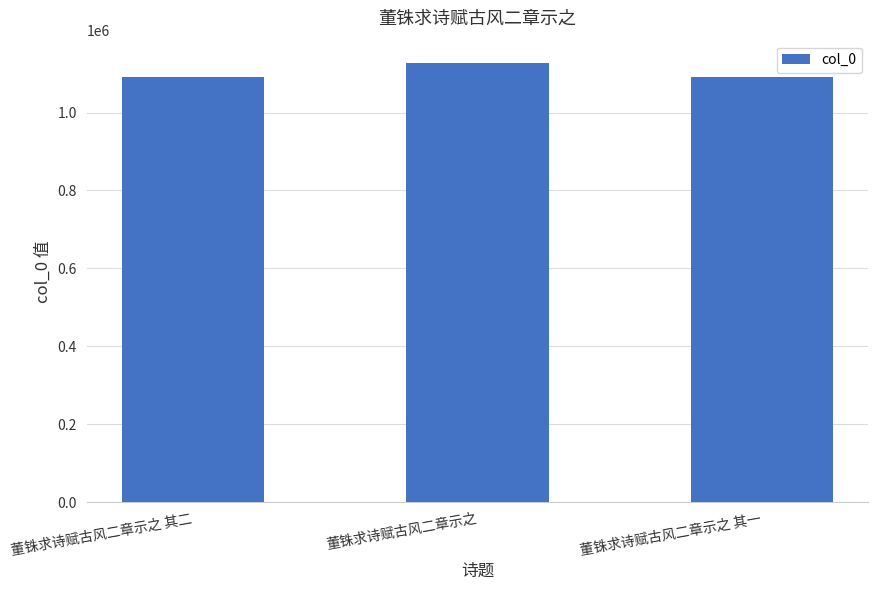

What is the minimum value shown in the chart?

1092122